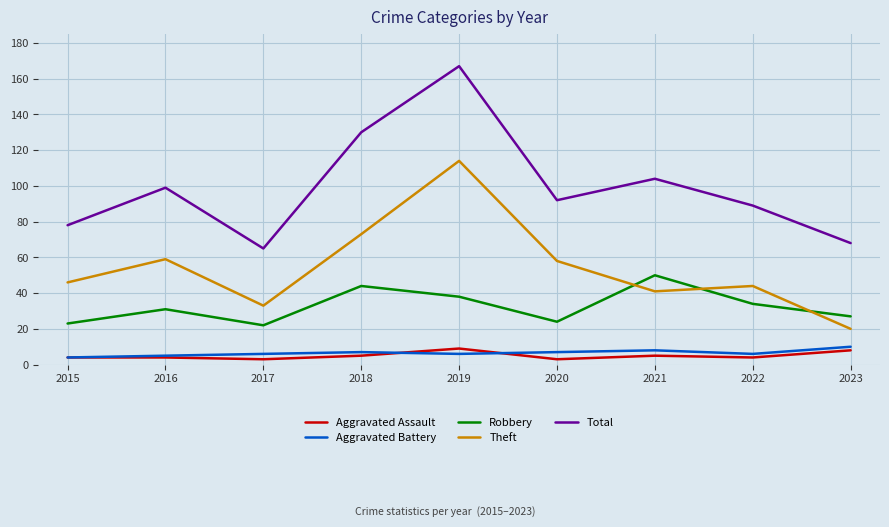

At which category does Robbery reach its first local valley?

2017